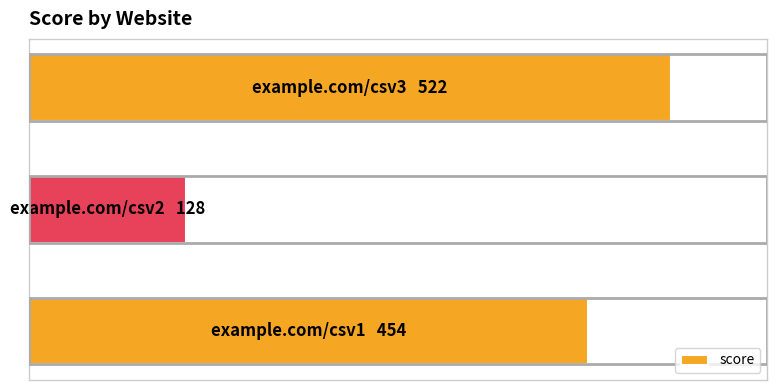

Are the bars horizontal?

Yes